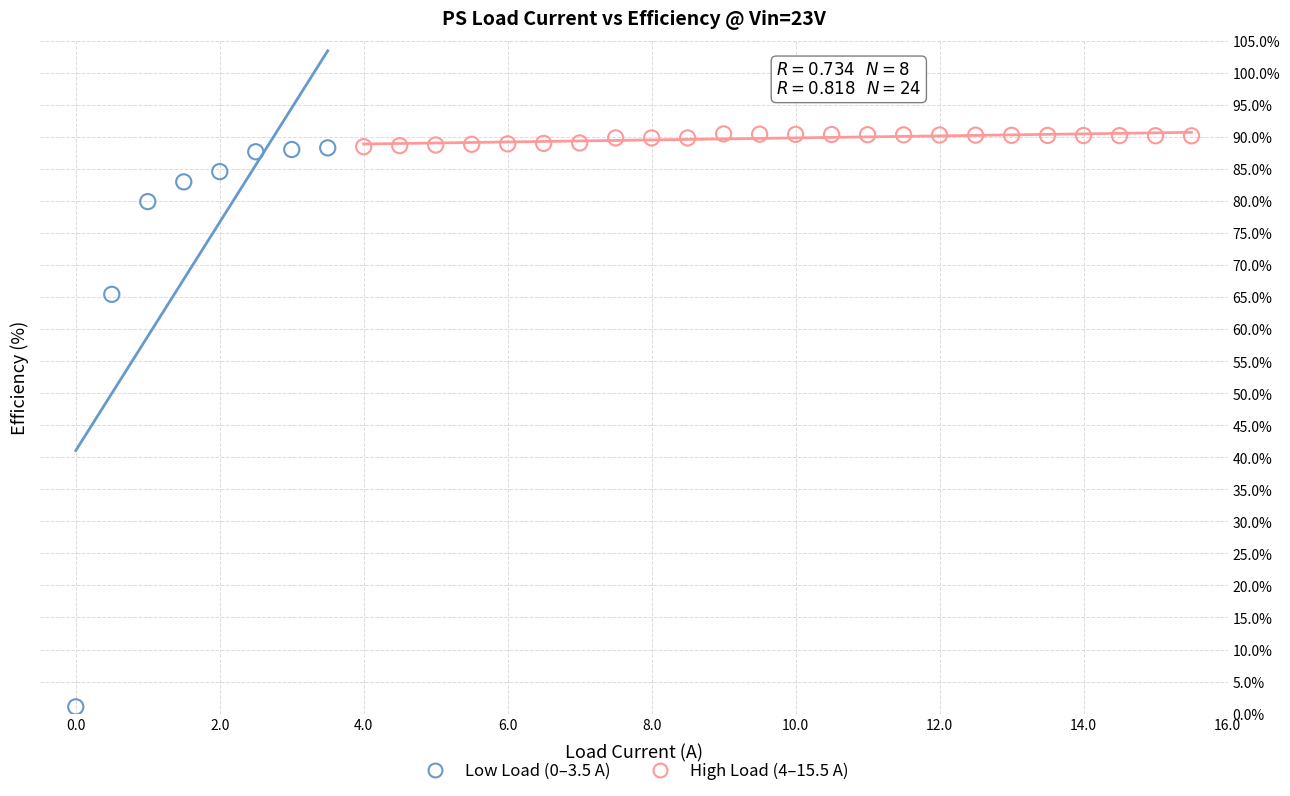

Which series contains the lowest Y value?

Low Load (0–3.5 A)